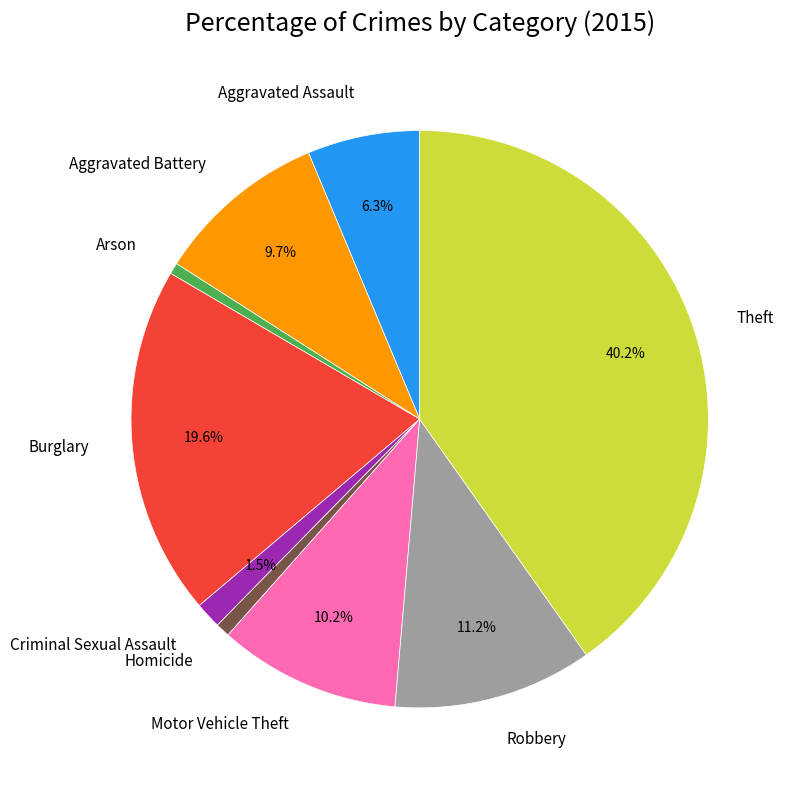

Combined, do Aggravated Assault and Burglary account for over 50%?

No